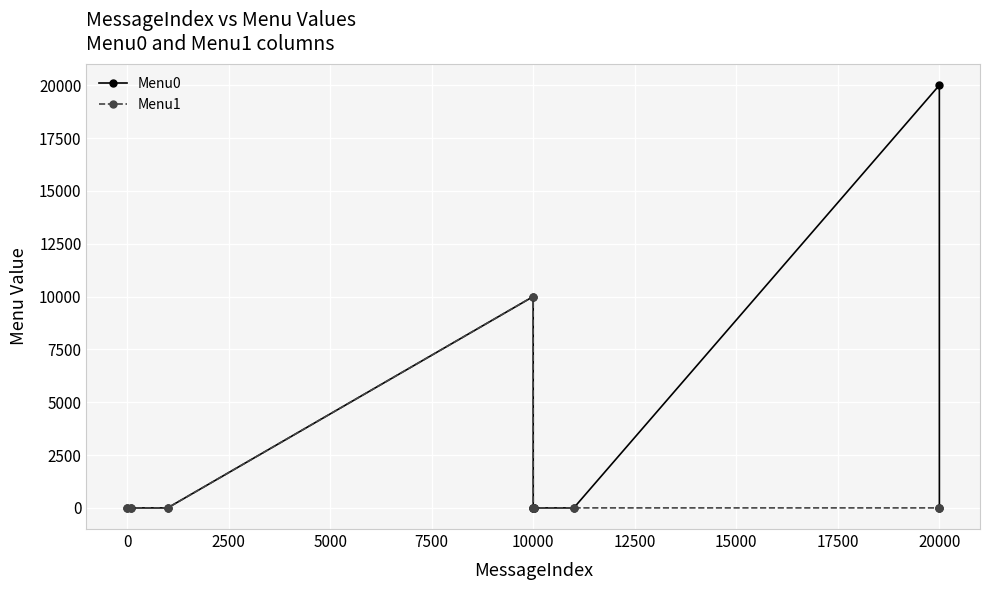

Which series has the largest total across all categories?

Menu0